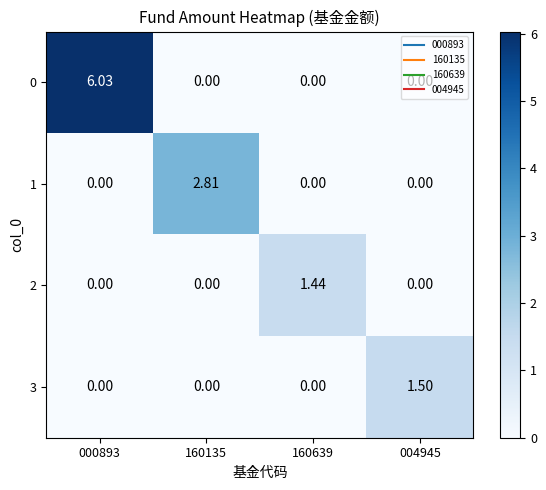

How many data points does each series have?

4